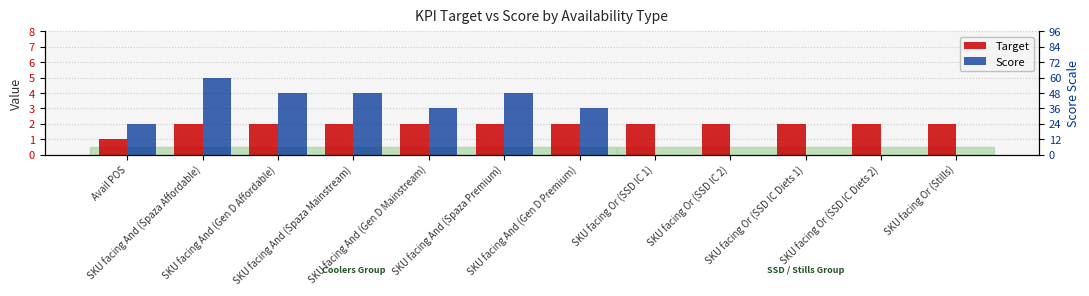

What are all the series names shown in the legend?

Target, Score